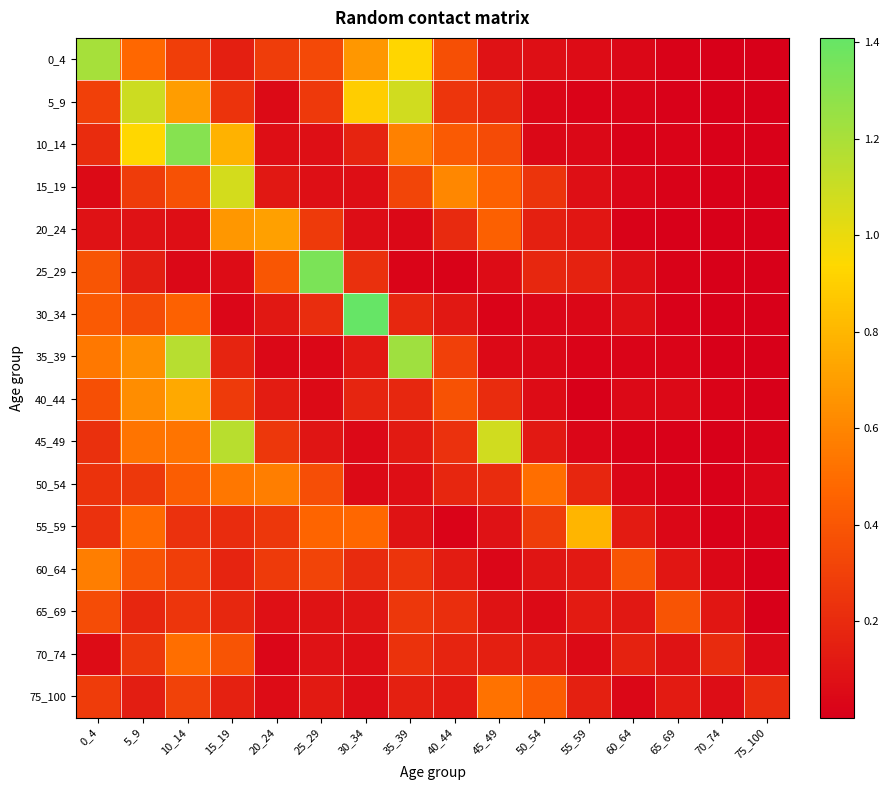

Which series has the largest range (max minus min)?

30_34